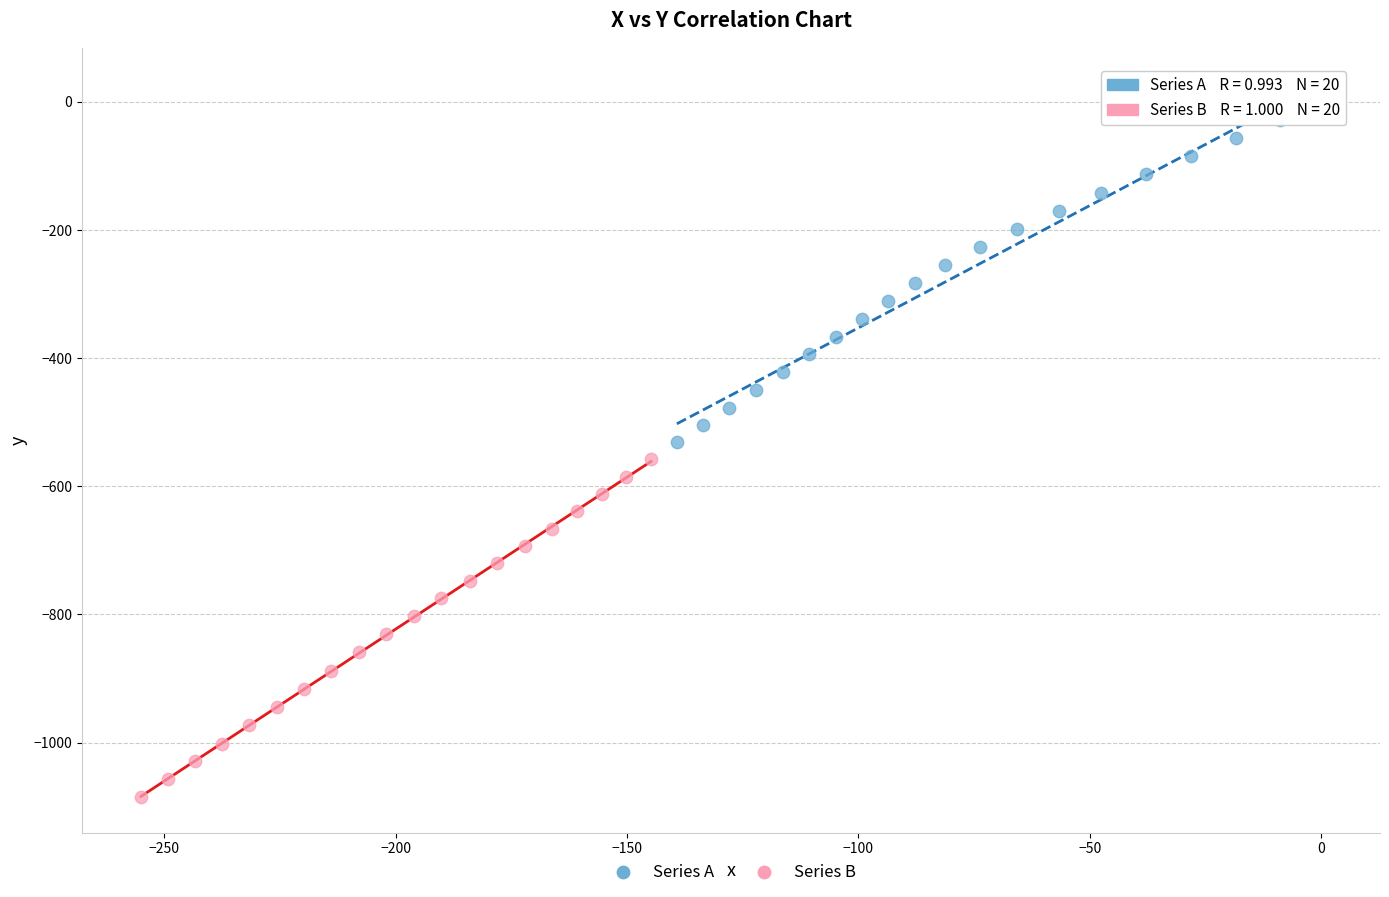

Which series has the widest spread of Y values?

Series A